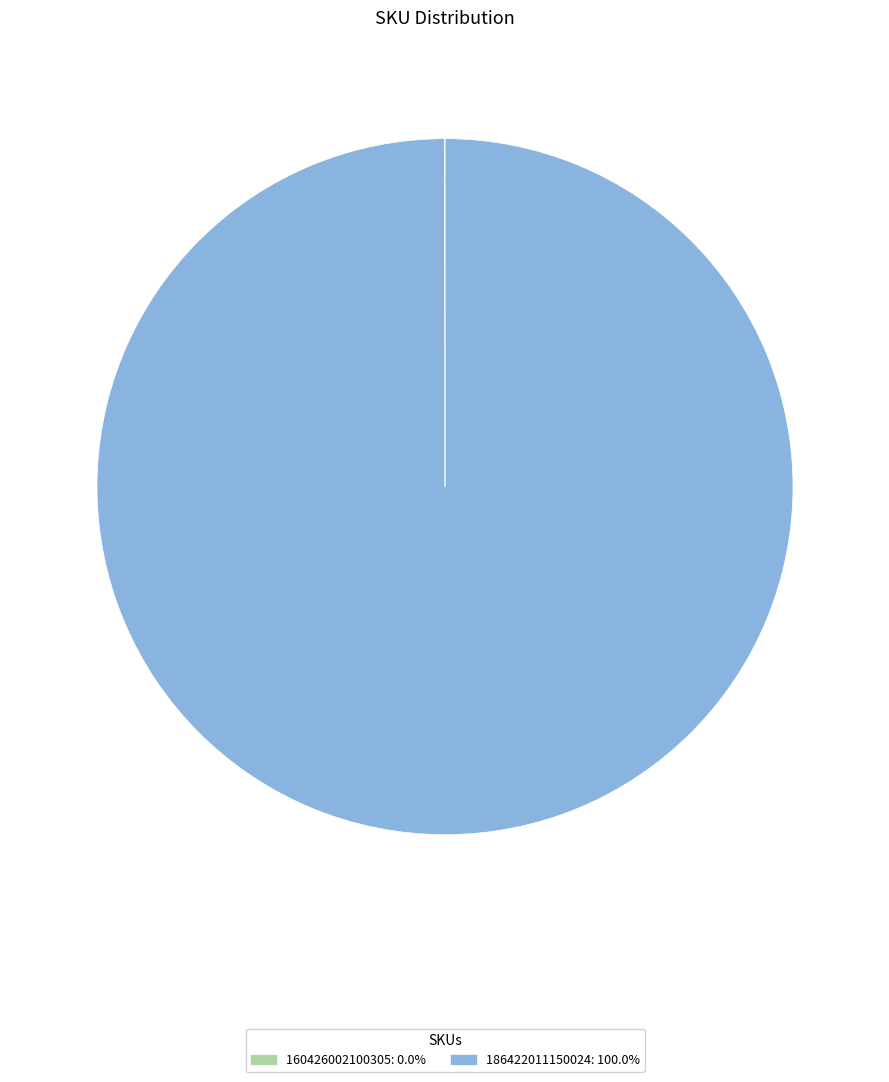

What is the largest slice in the pie chart?

186422011150024